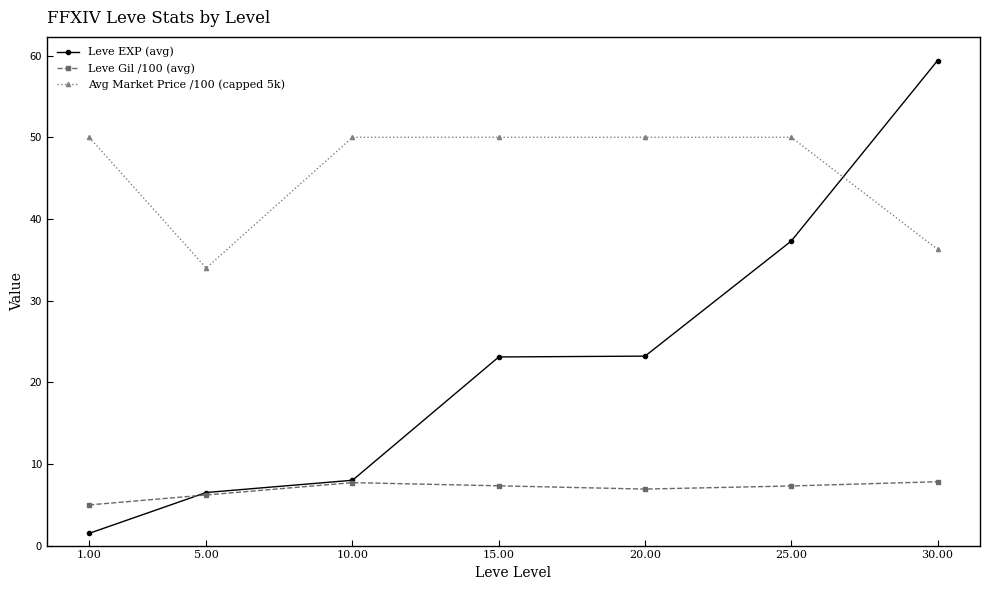

Rank the series at 1.00 from lowest to highest value.

Leve EXP (avg), Leve Gil /100 (avg), Avg Market Price /100 (capped 5k)